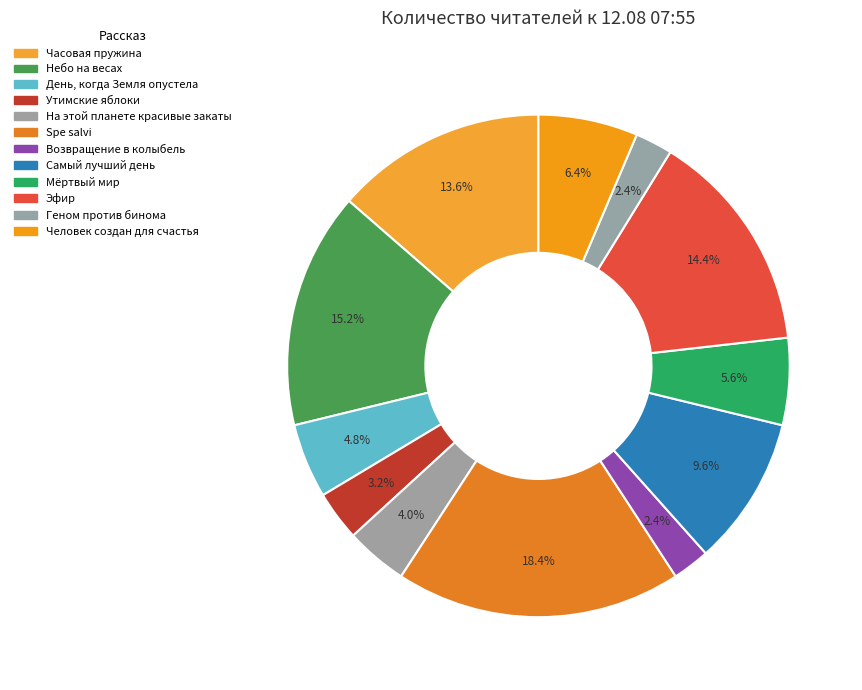

What is the ratio of the value at Возвращение в колыбель to the value at Часовая пружина?

0.2